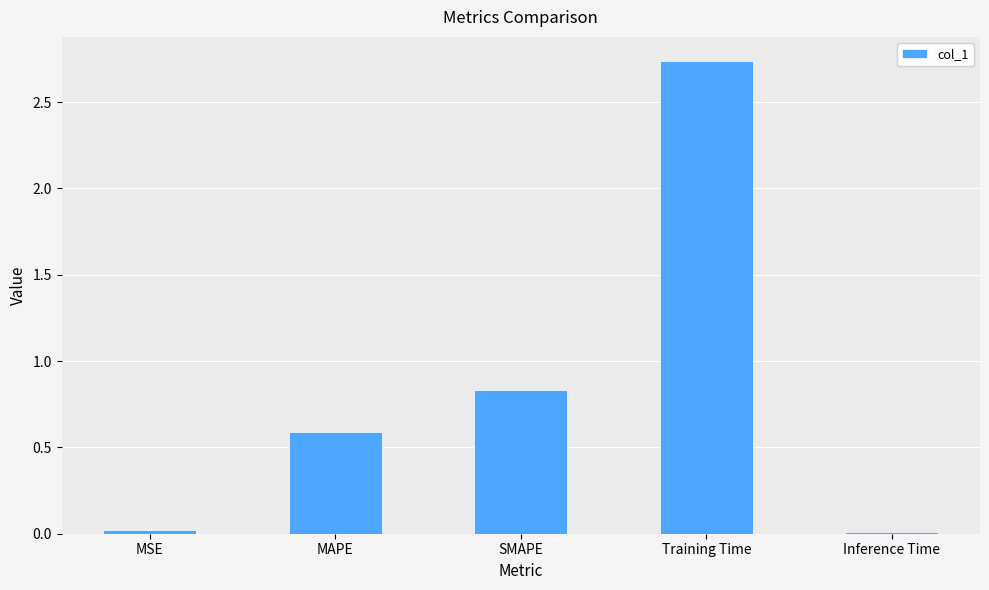

What is the difference between the values at Training Time and SMAPE?

1.9